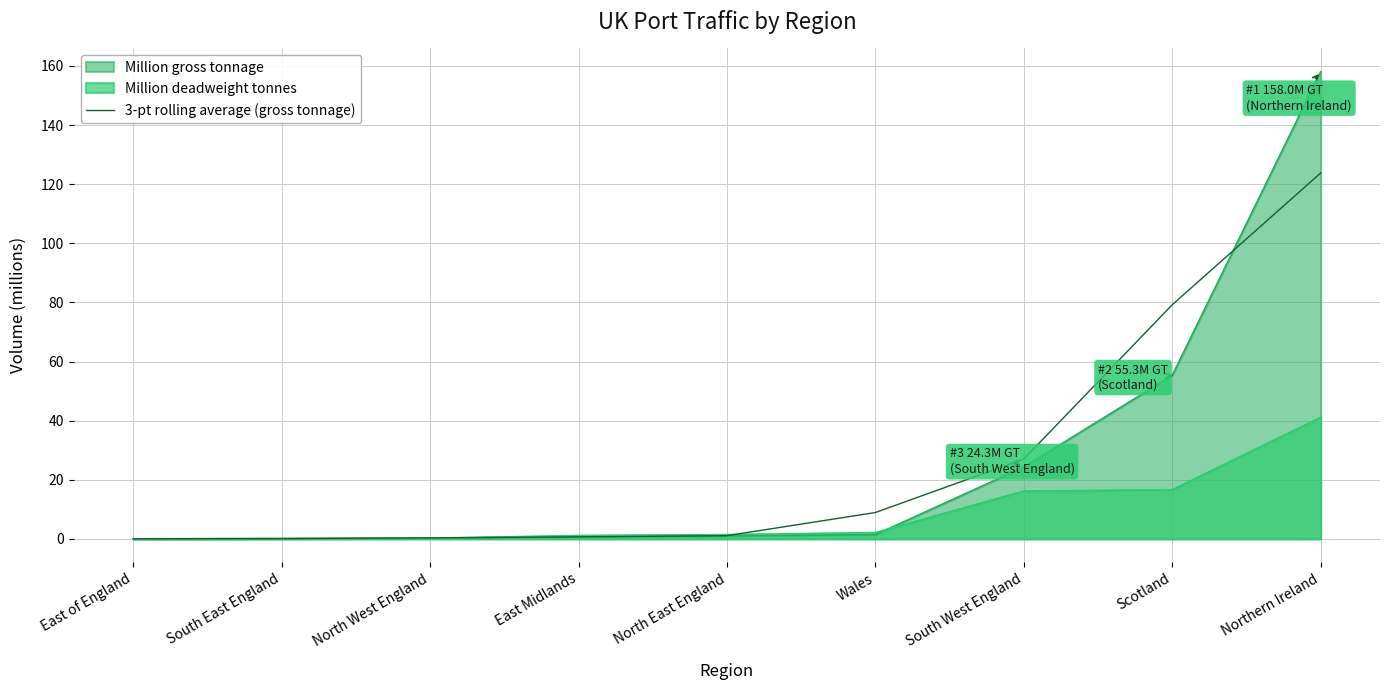

Rank the categories by value from highest to lowest.

Northern Ireland, Scotland, South West England, Wales, North East England, East Midlands, North West England, South East England, East of England